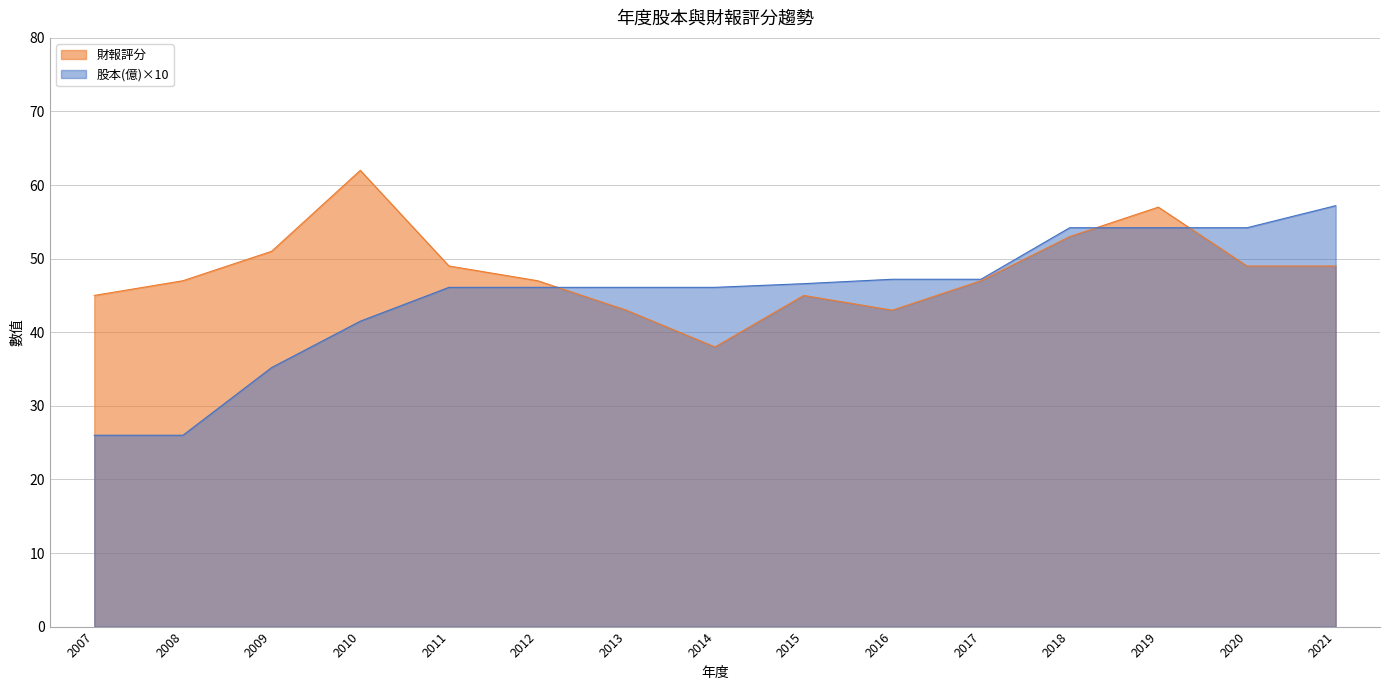

List the series in order of their peak value, lowest first.

股本(億)×10, 財報評分